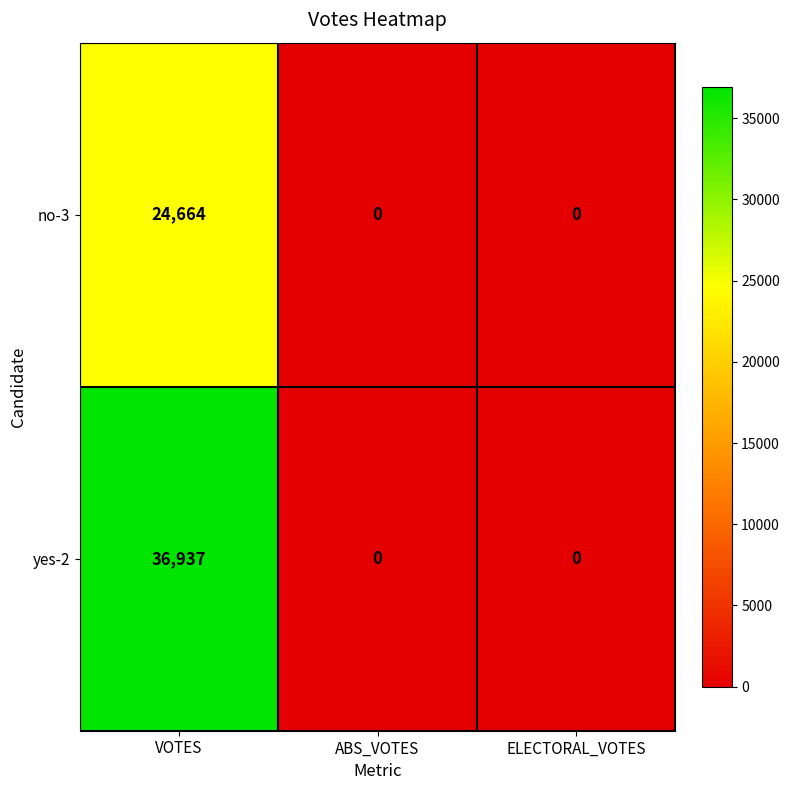

Count the no-3 values in the range 0 to 24664.

3